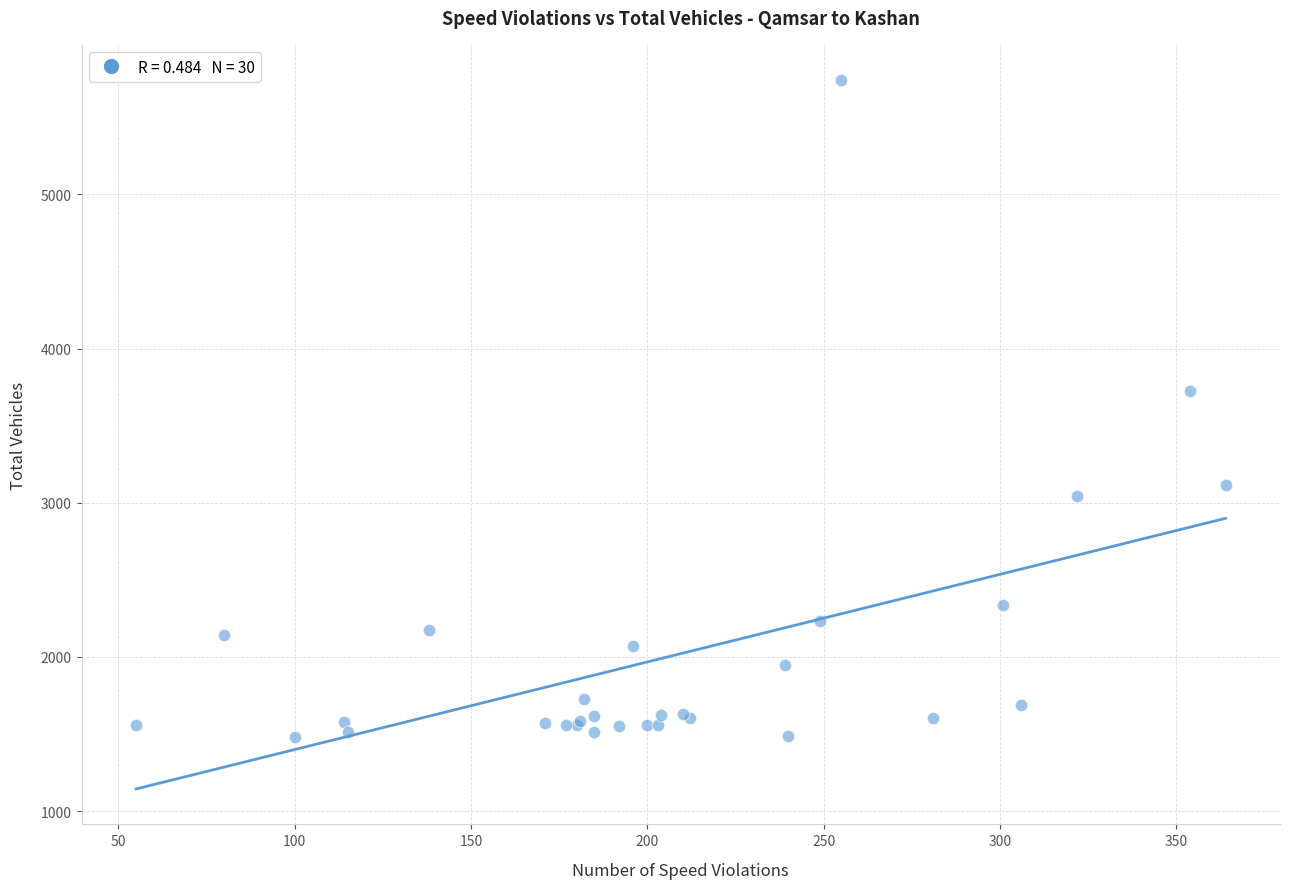

What Y value in the scatter plot is closest to 3610?

3722